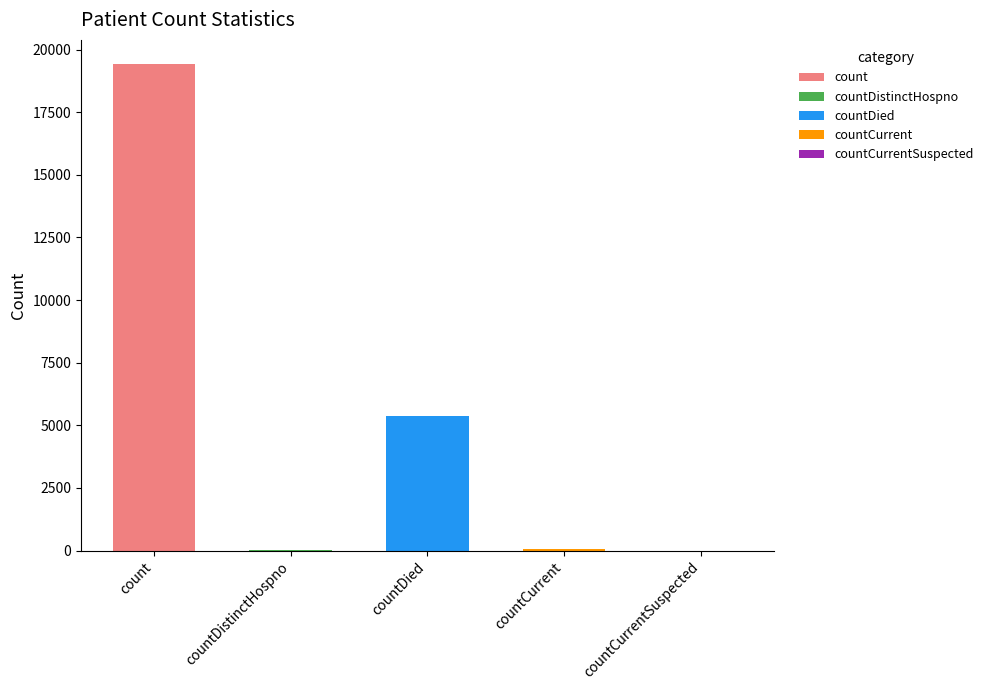

True or false: the data shows 2803 at countDied.

False